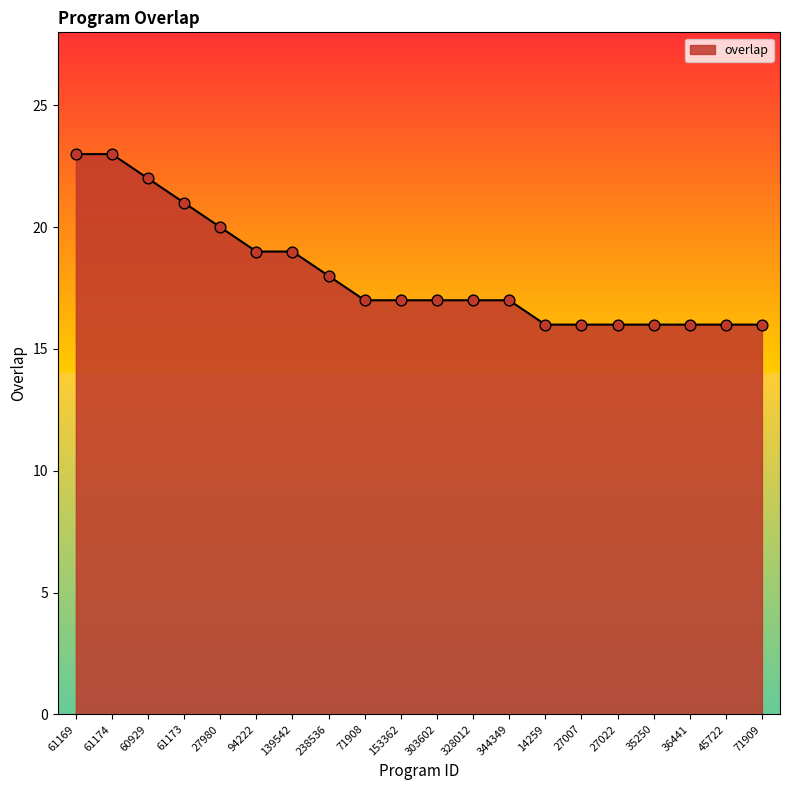

Which has a higher value, 36441 or 328012?

328012